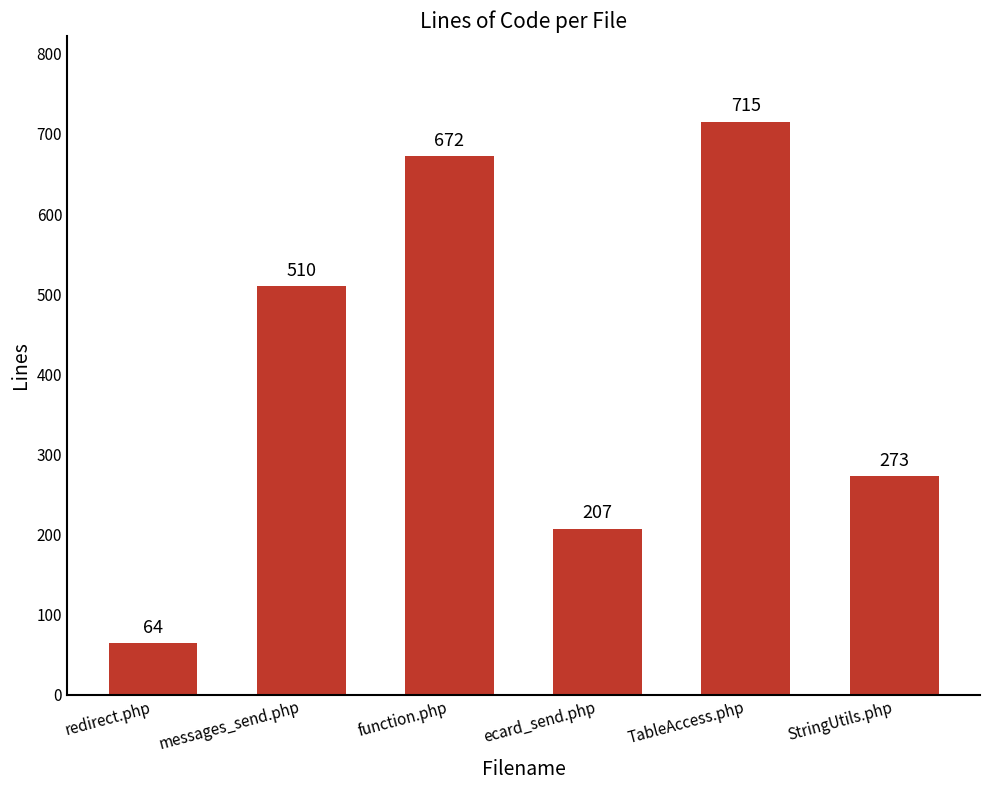

Are the bars horizontal?

No